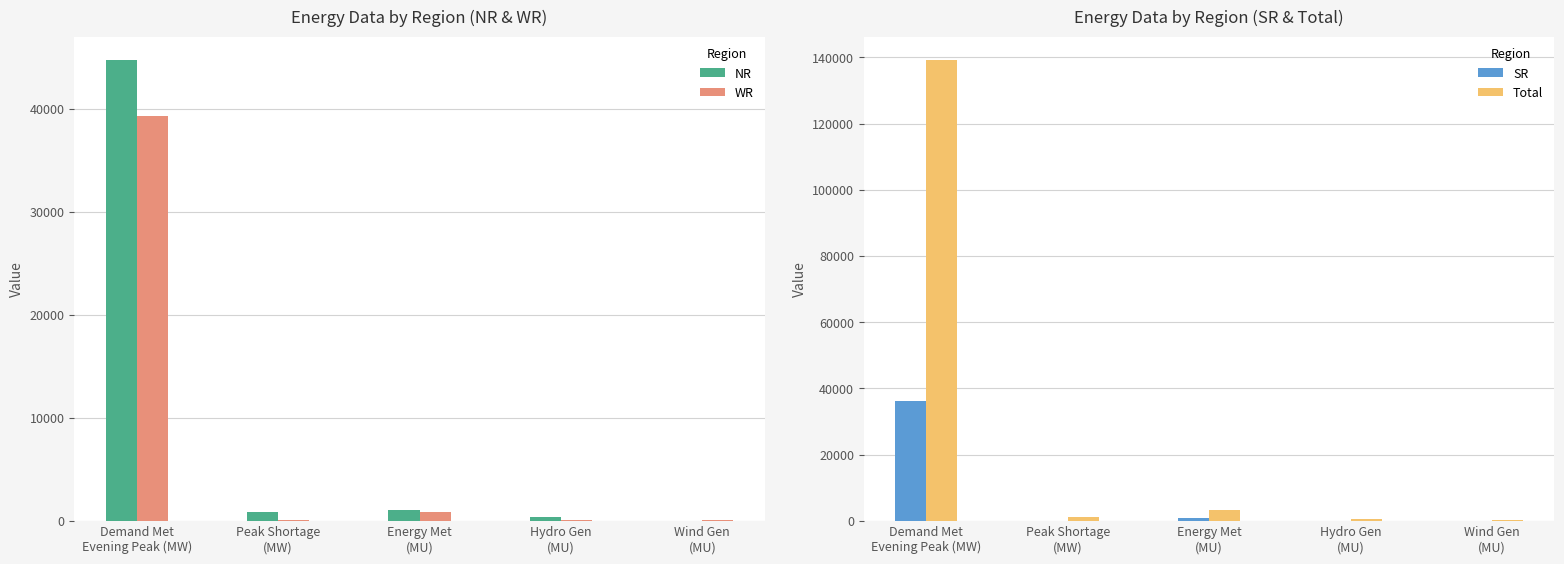

Which series has the widest spread of values?

Total